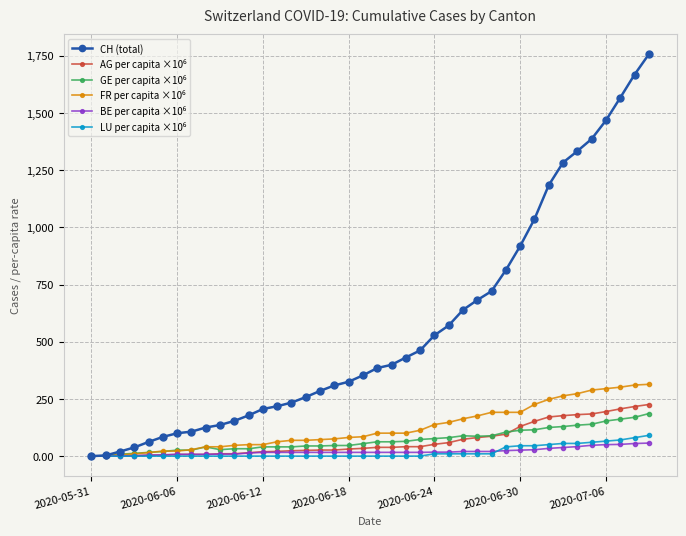

Which series has the widest spread of values?

CH (total)